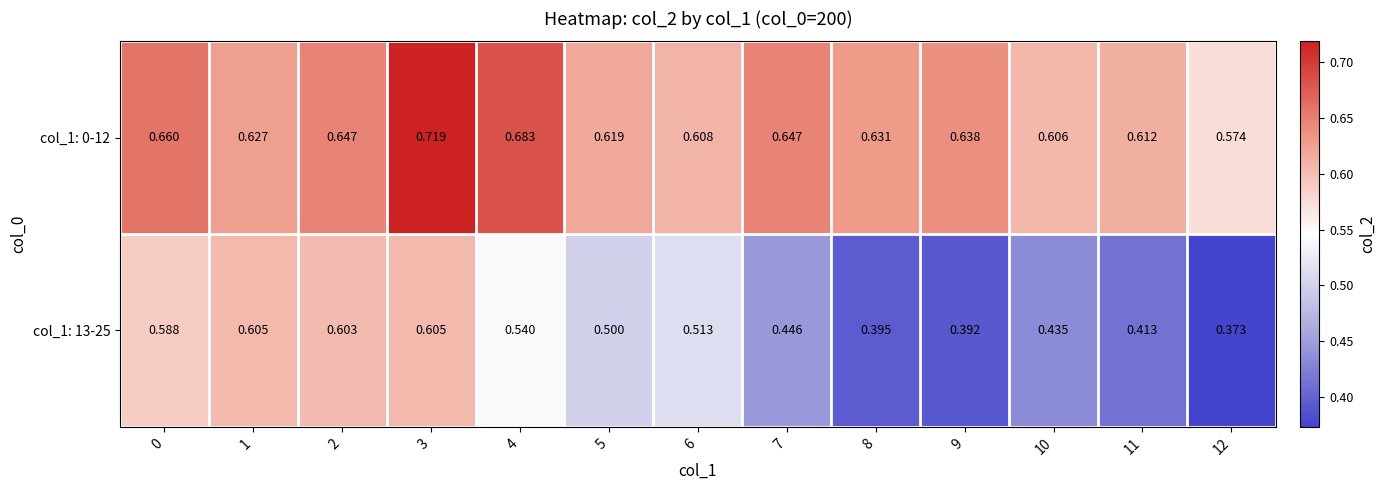

At which category does the chart reach its minimum across all series?

12